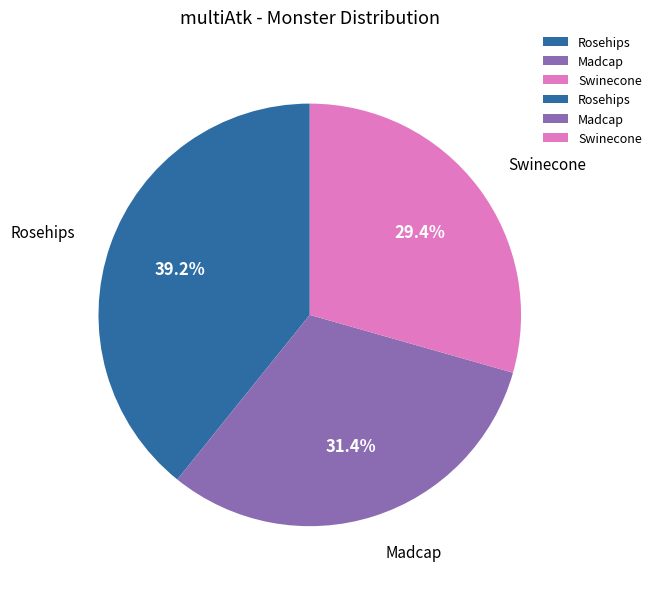

Which has a higher value, Swinecone or Madcap?

Madcap